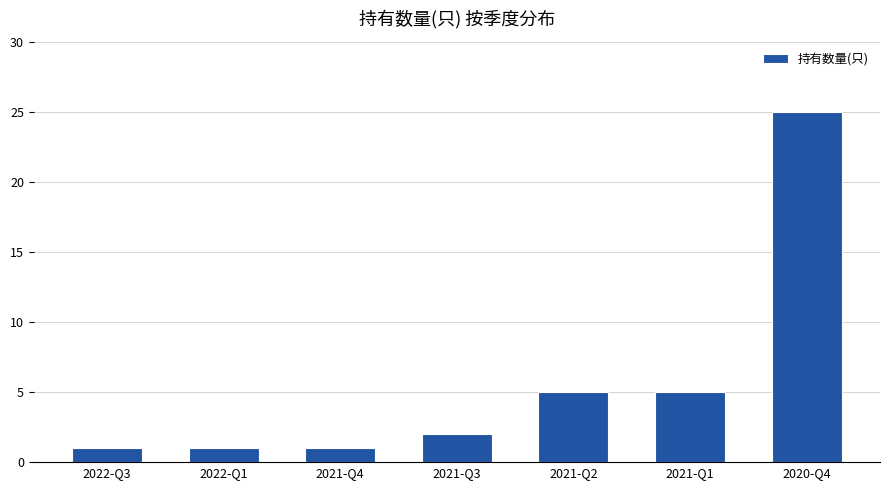

What is the difference between the maximum and minimum values?

24